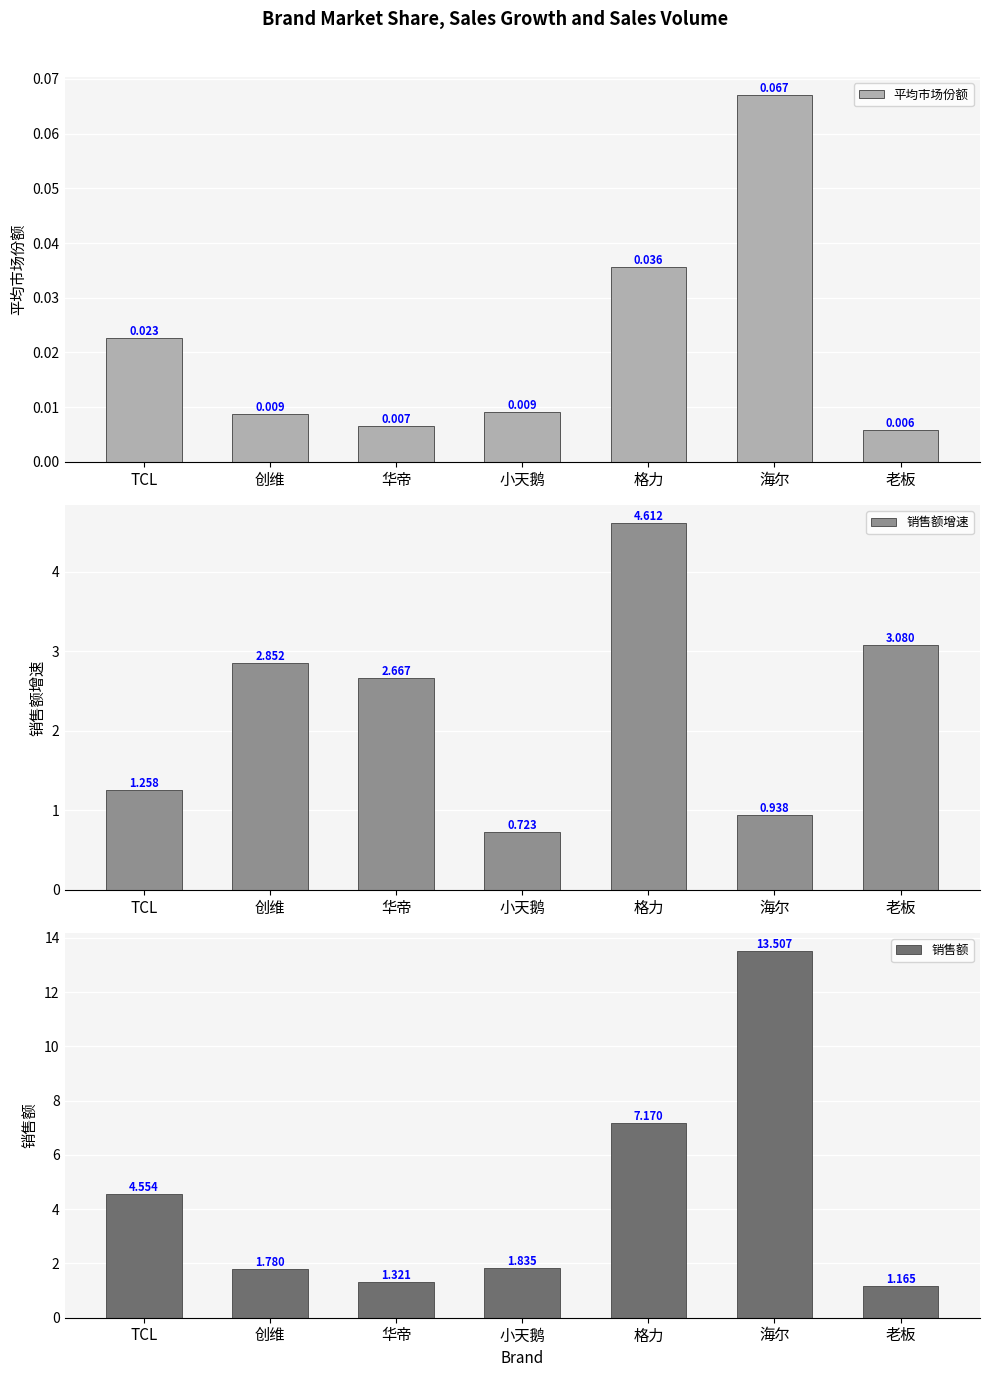

What position from the left is 创维?

2